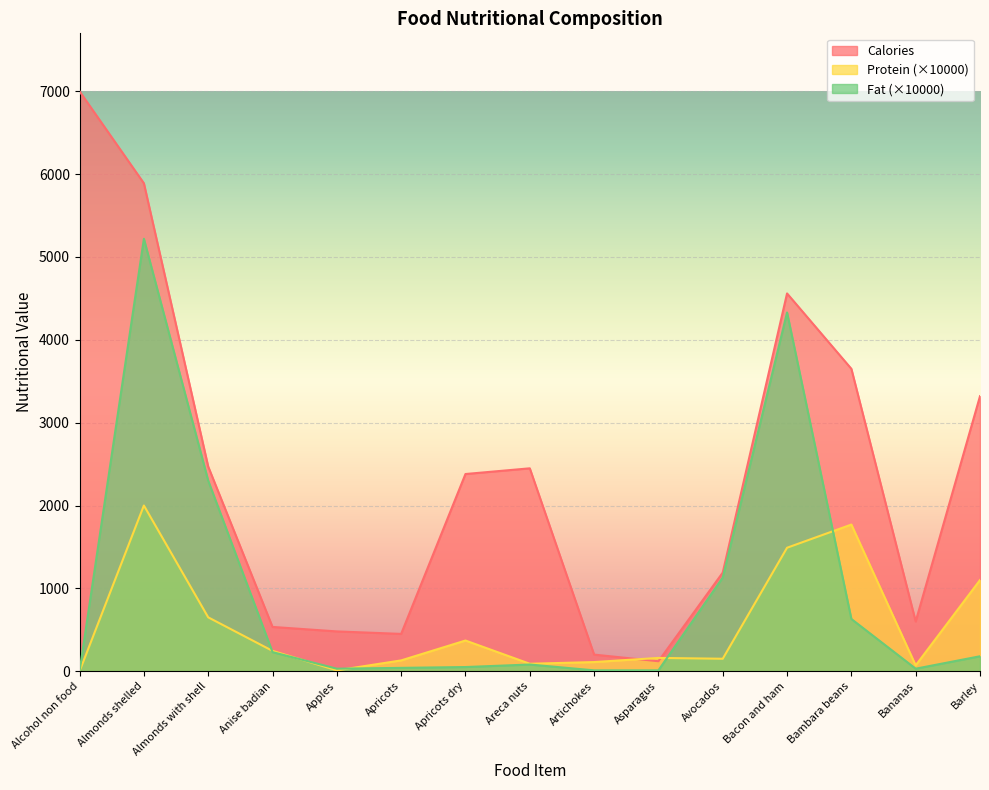

At which label is Protein closest to 1000?

Barley